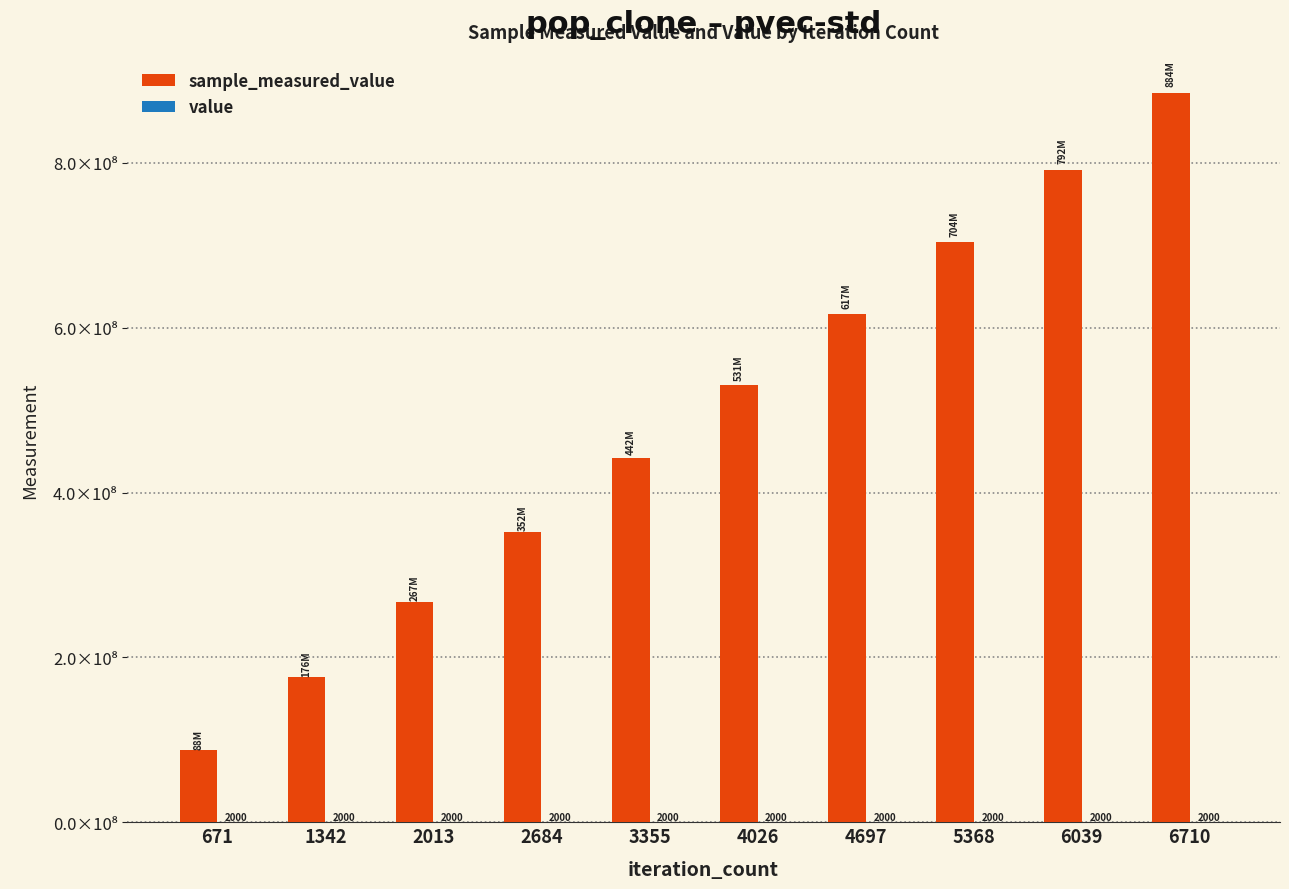

Which category has the highest value in the sample_measured_value series?

6710